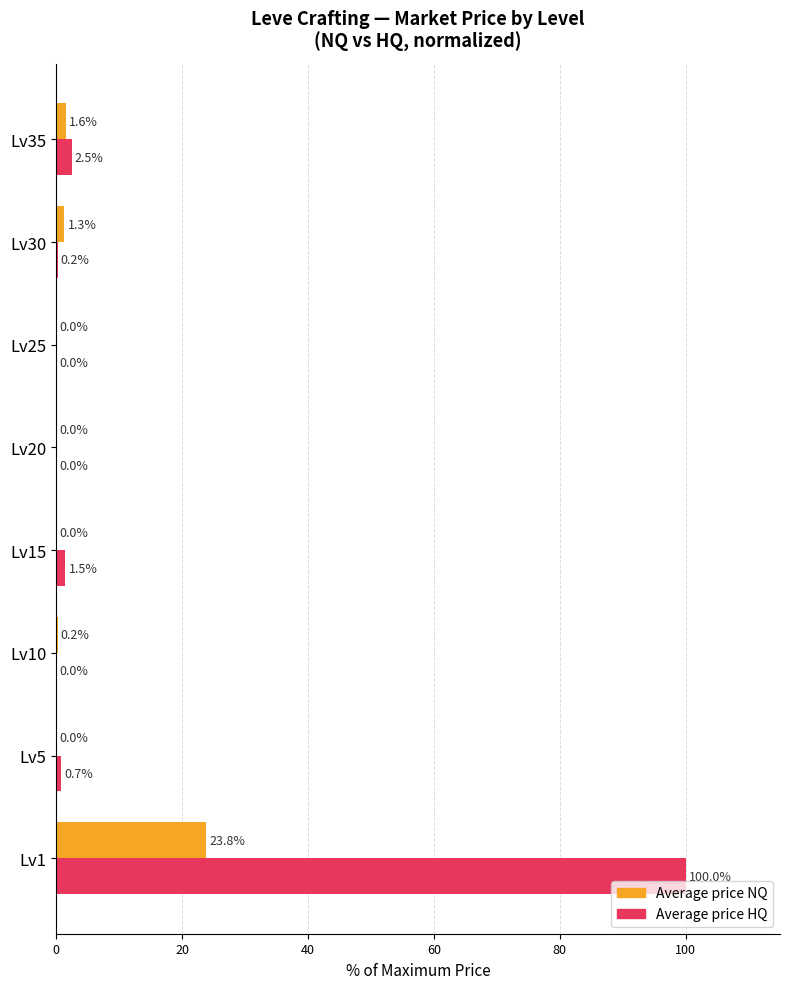

Which series changed the most between Lv1 and Lv10?

Average price HQ